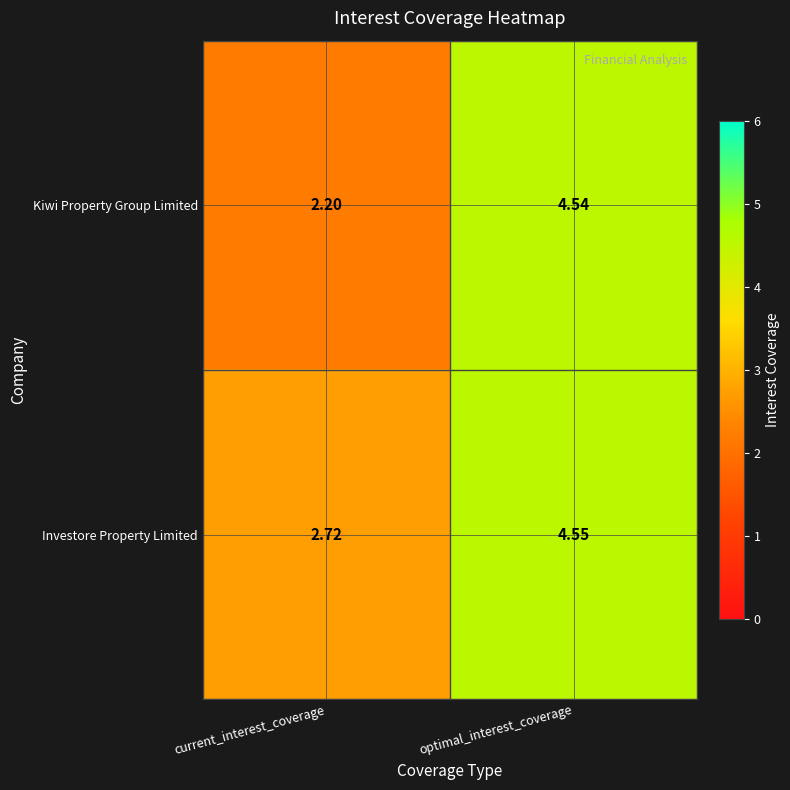

Rank the series at optimal_interest_coverage from highest to lowest value.

Investore Property Limited, Kiwi Property Group Limited